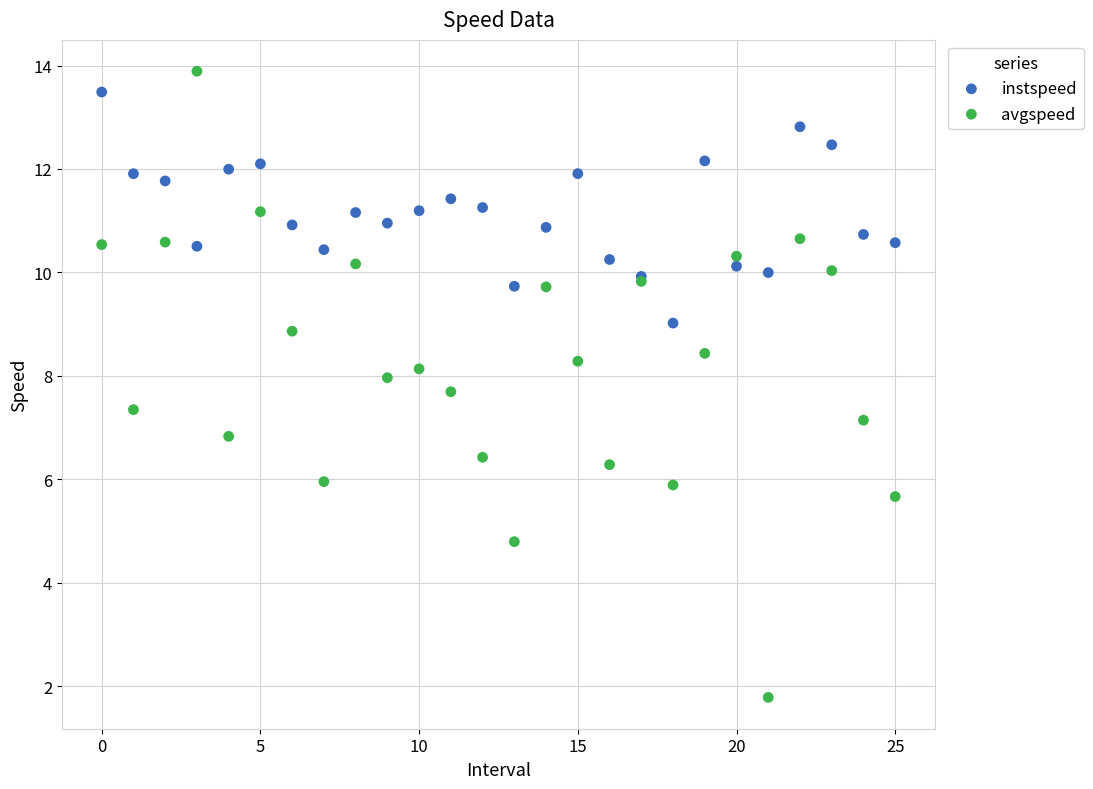

Which series has the widest spread of Y values?

avgspeed